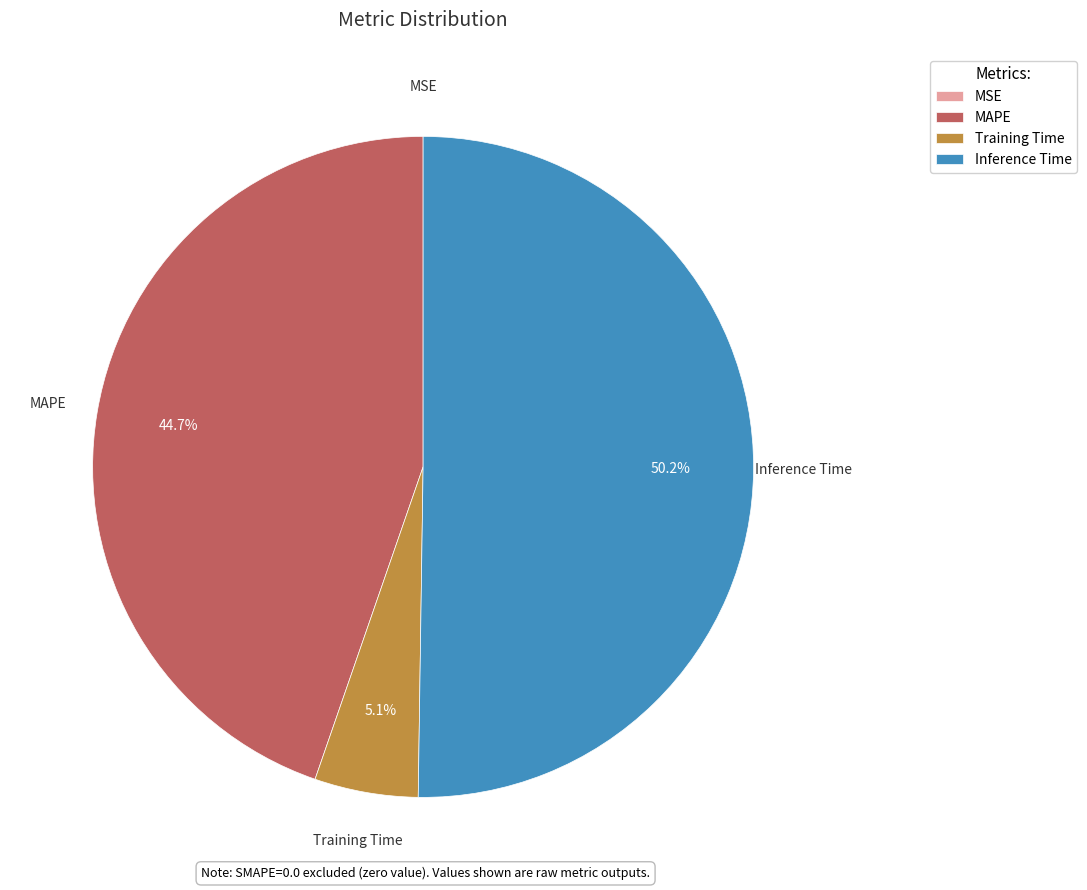

Which slice is the largest?

Inference Time